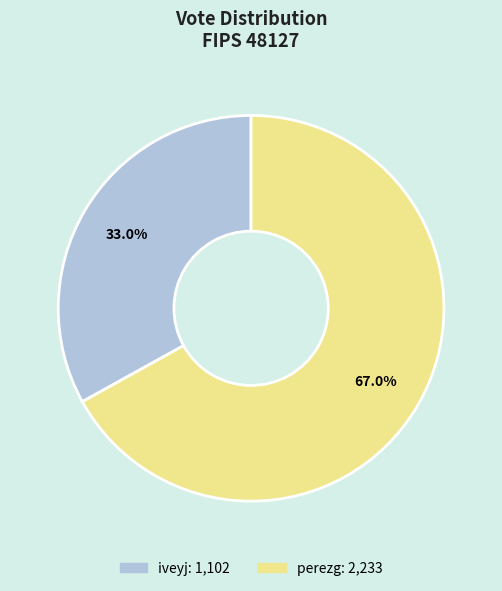

Which has a higher value, iveyj or perezg?

perezg